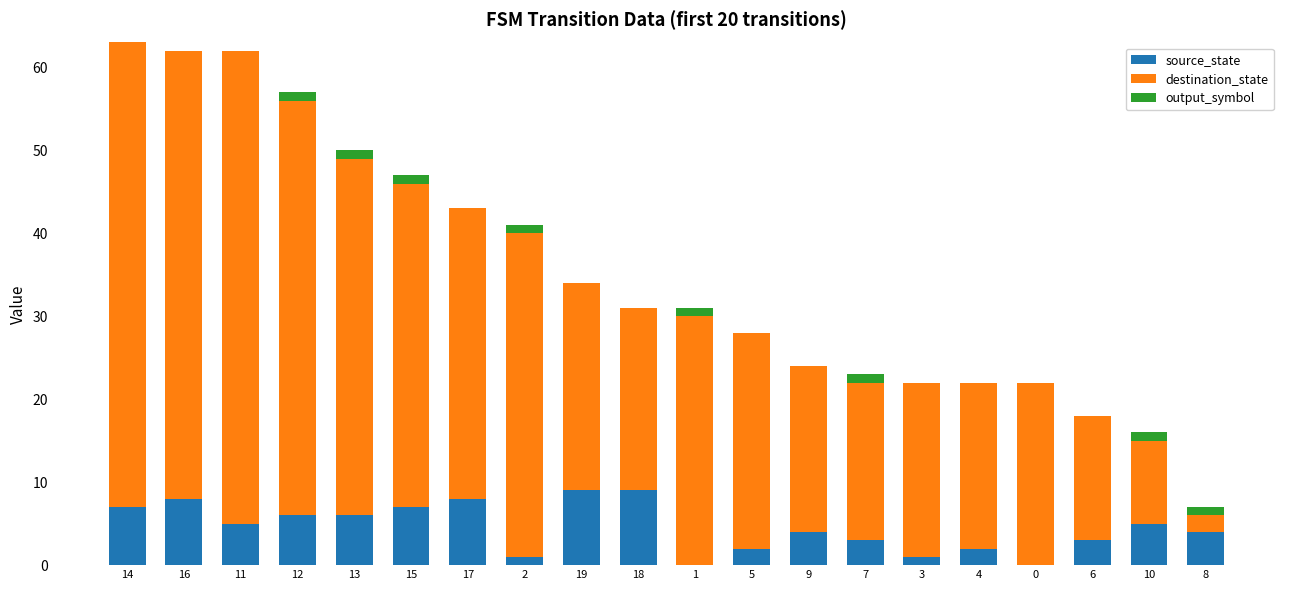

Is it true that source_state equals 6 at 9?

False